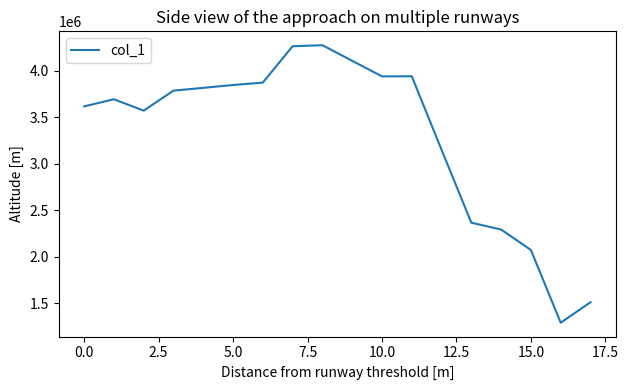

What is the difference between the maximum and minimum values?

2981900